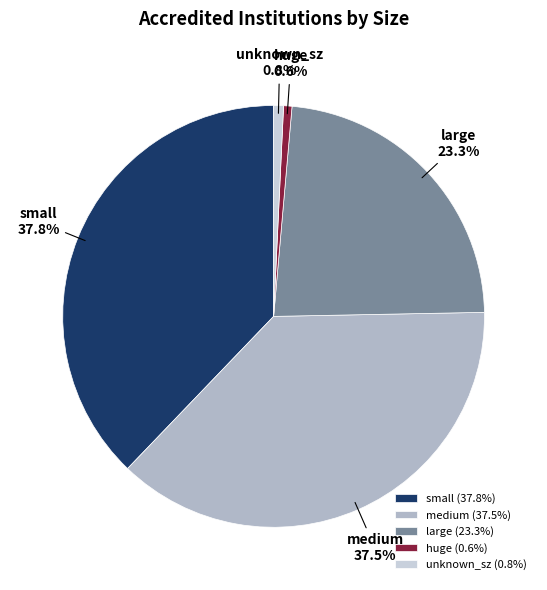

What is the total percentage of huge and small?

38.5%